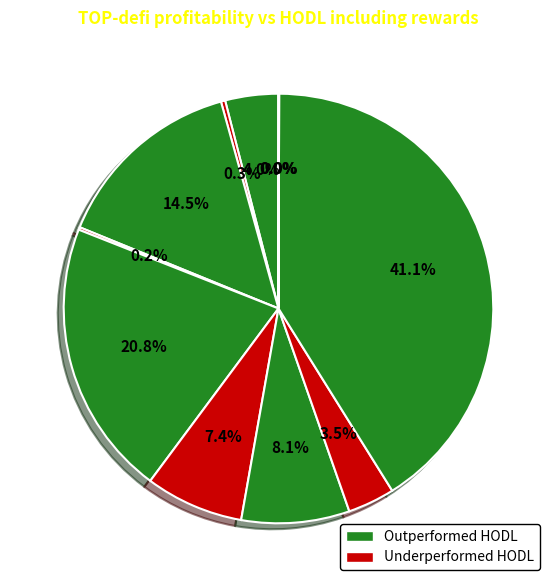

Count the number of slices in the pie.

11